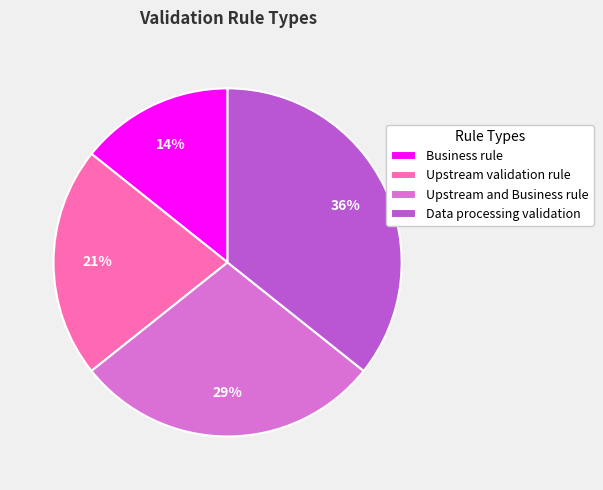

How many segments does this pie chart have?

4